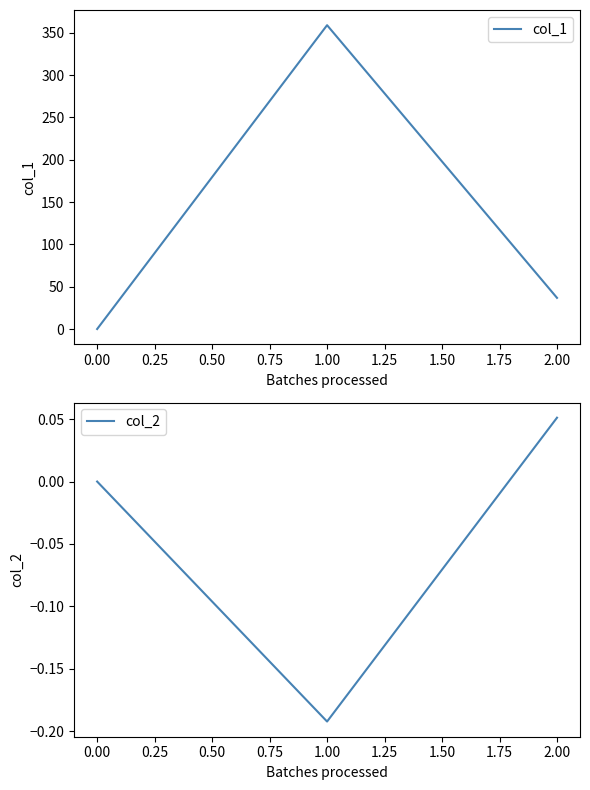

Reading left to right, transcribe all the data shown in this chart.

col_1: 0.0	359.1	36.8
col_2: 0.0	-0.2	0.1